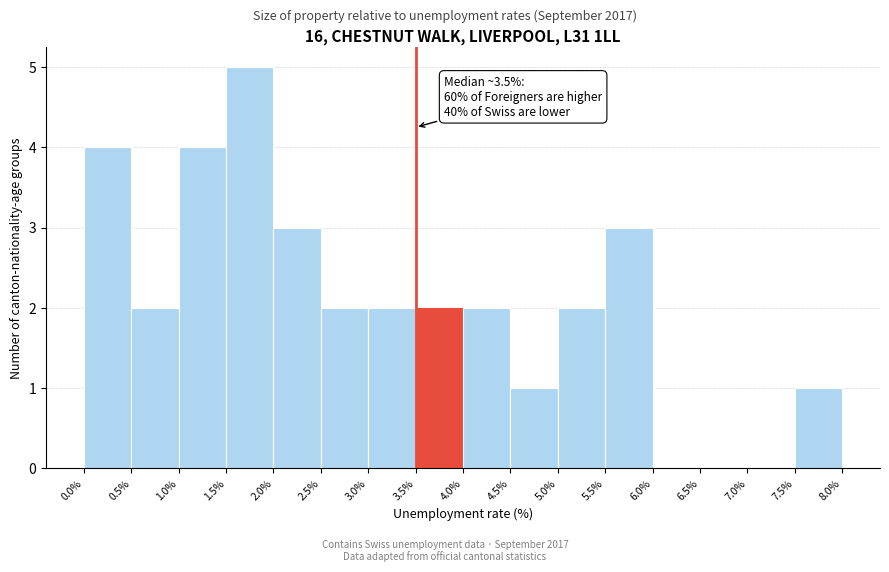

Over which range of the x-axis is the bar tallest?

1.5% to 2.0%